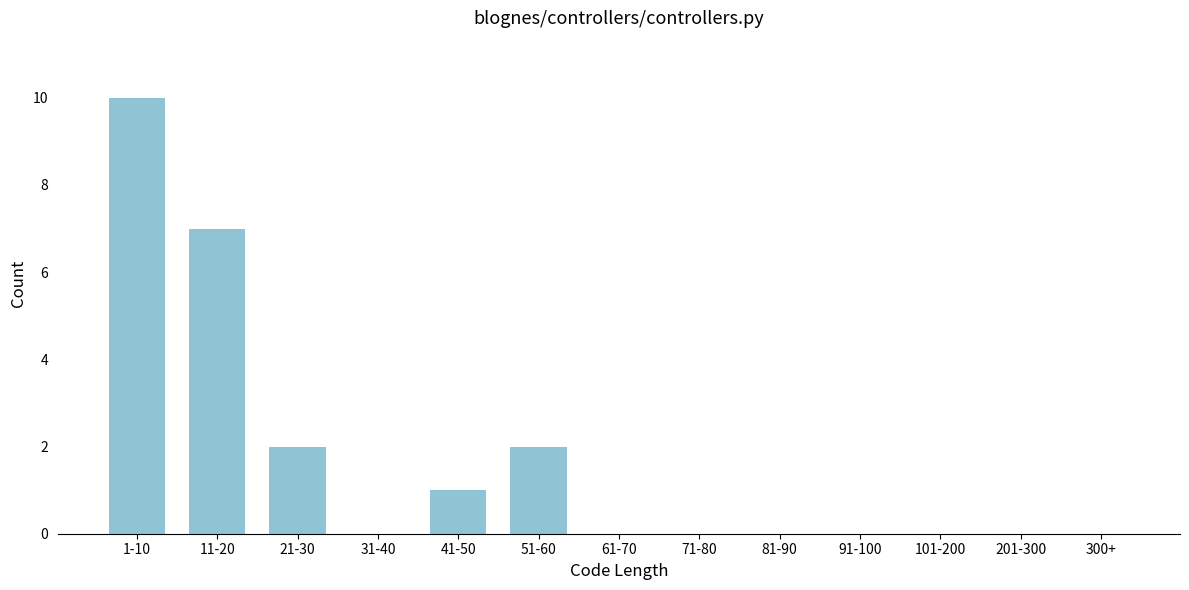

Reading right to left, extract all data points from this chart.

300+=0	201-300=0	101-200=0	91-100=0	81-90=0	71-80=0	61-70=0	51-60=2	41-50=1	31-40=0	21-30=2	11-20=7	1-10=10